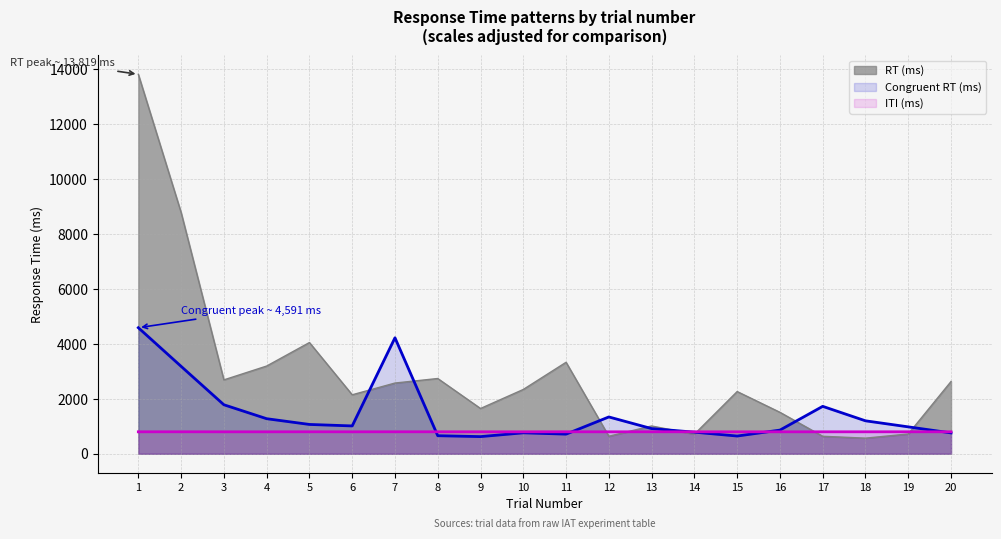

How many series are shown in this chart?

3